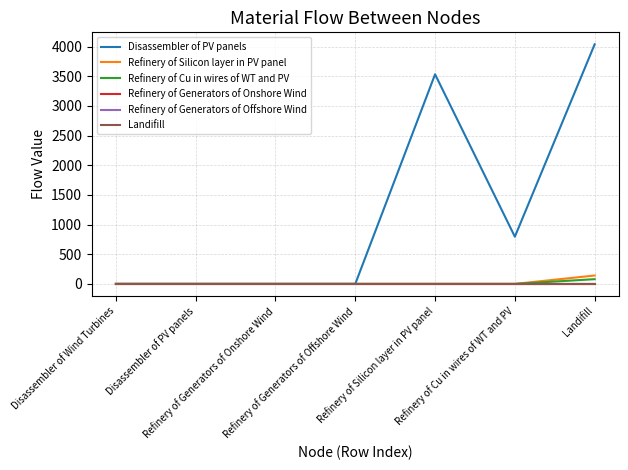

Rank the categories by Refinery of Cu in wires of WT and PV value from highest to lowest.

Landifill, Disassembler of Wind Turbines, Disassembler of PV panels, Refinery of Generators of Onshore Wind, Refinery of Generators of Offshore Wind, Refinery of Silicon layer in PV panel, Refinery of Cu in wires of WT and PV